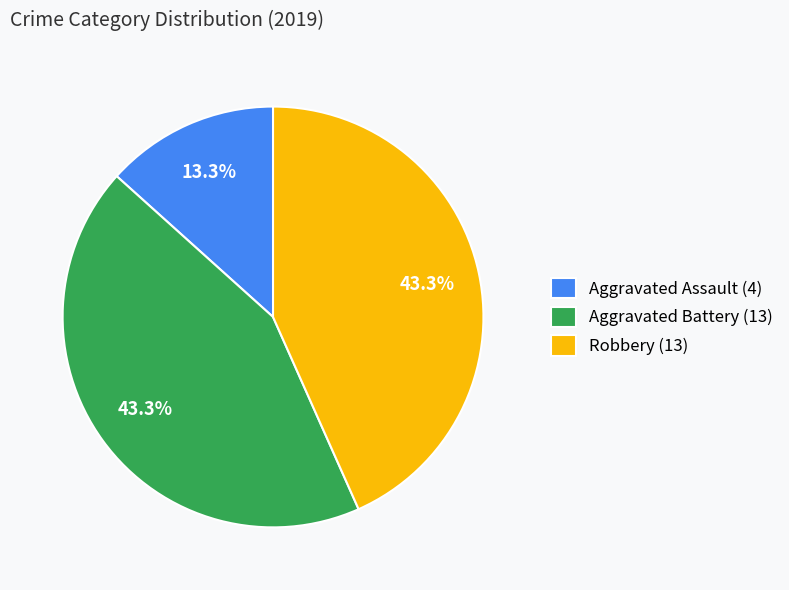

How many segments does this pie chart have?

3